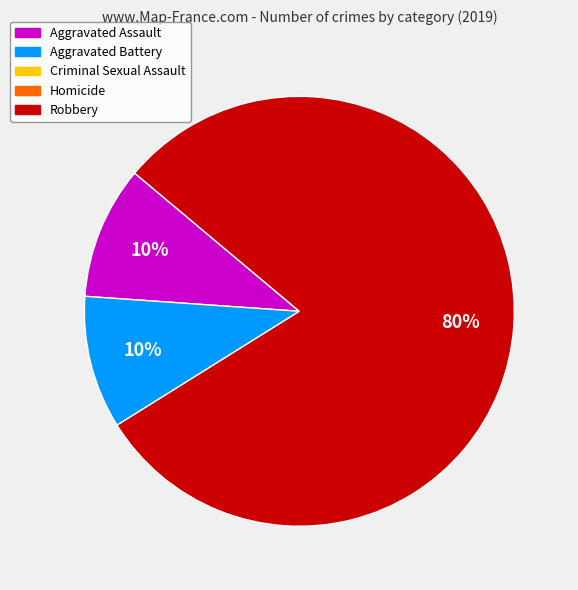

To the nearest percent, what is the difference between the largest and smallest slice percentages?

70%